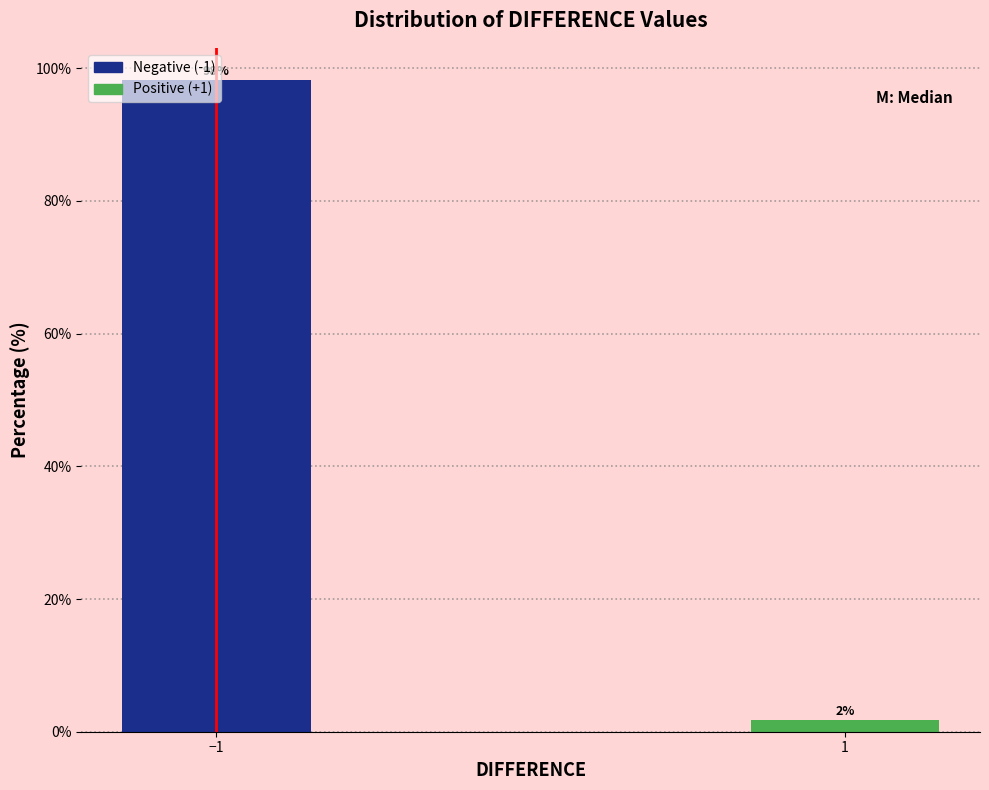

What is the sum of all values?

100.0